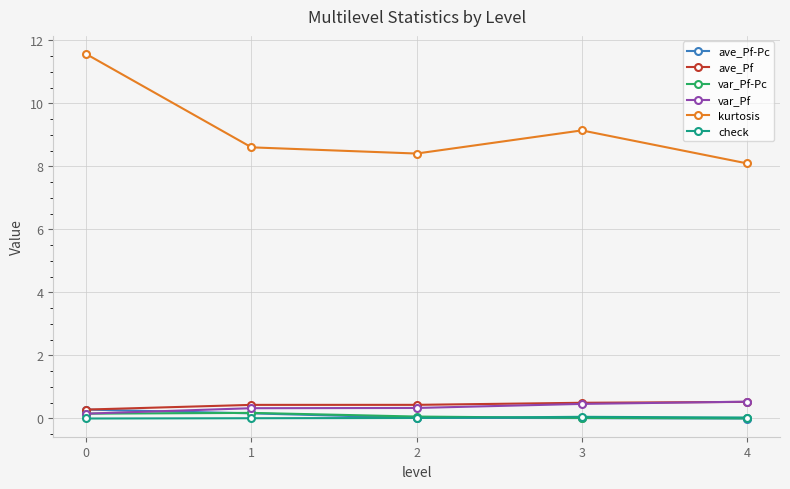

Between 0 and 1, which series saw the biggest shift?

kurtosis